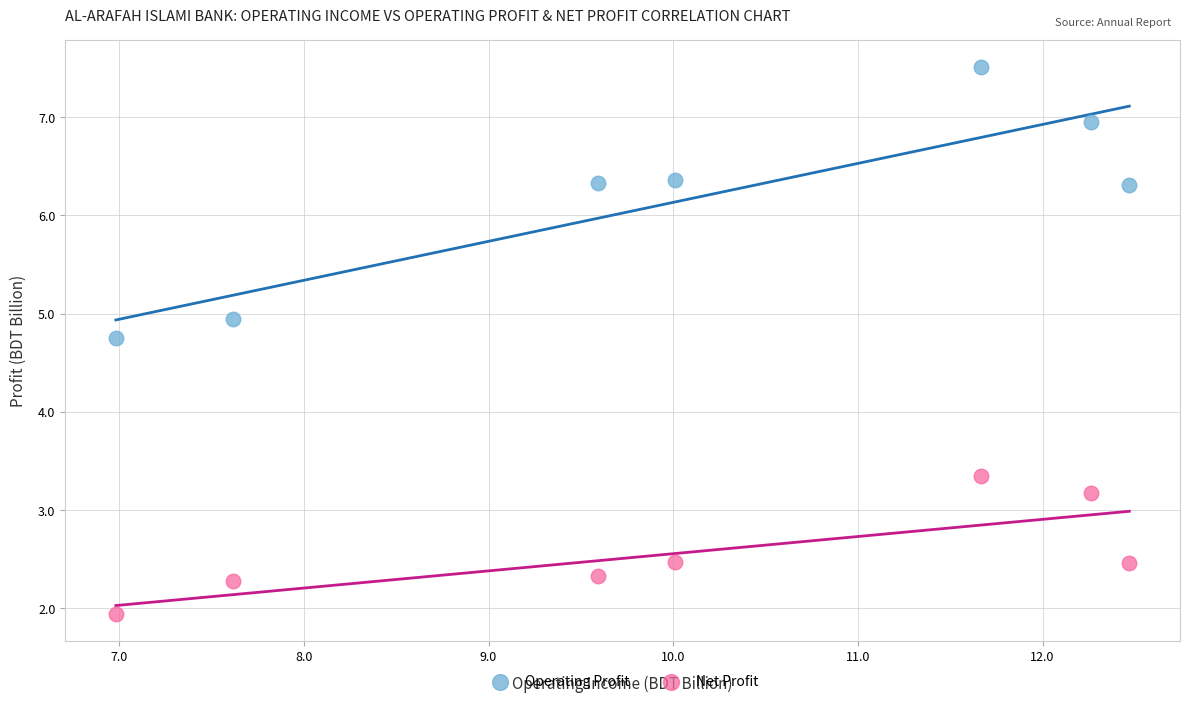

Across all data points, what is the range of X values (max minus min)?

5.5